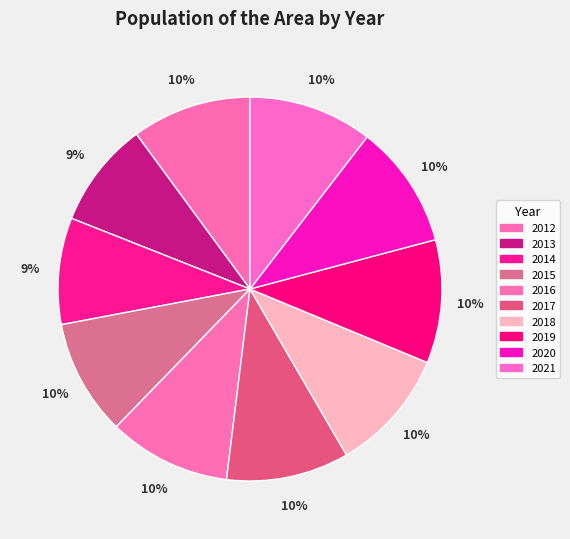

How many segments does this pie chart have?

10